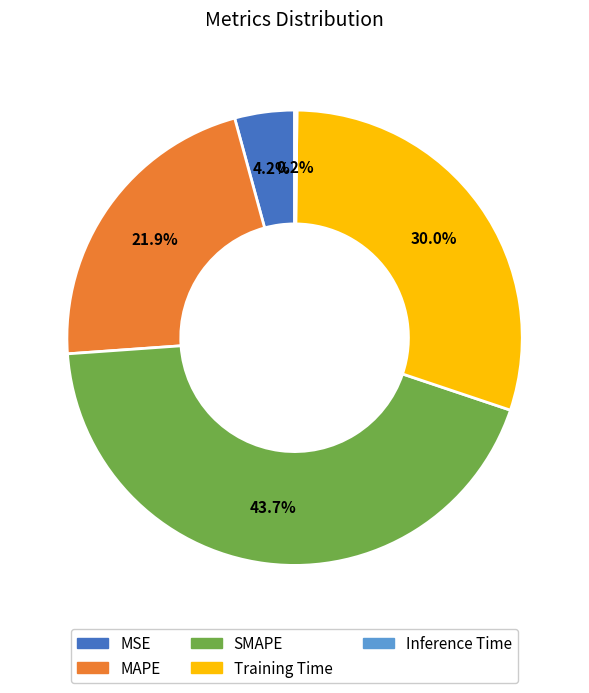

True or false: MSE accounts for 4% of the total.

True